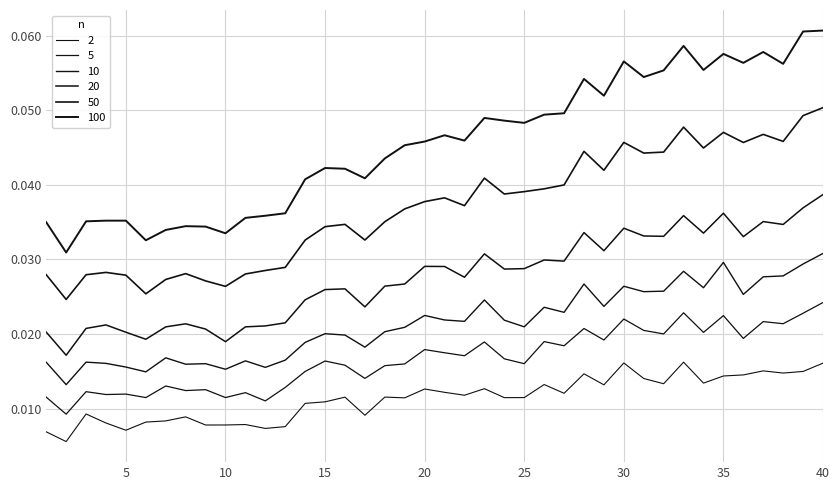

How many lines are shown in the chart?

6